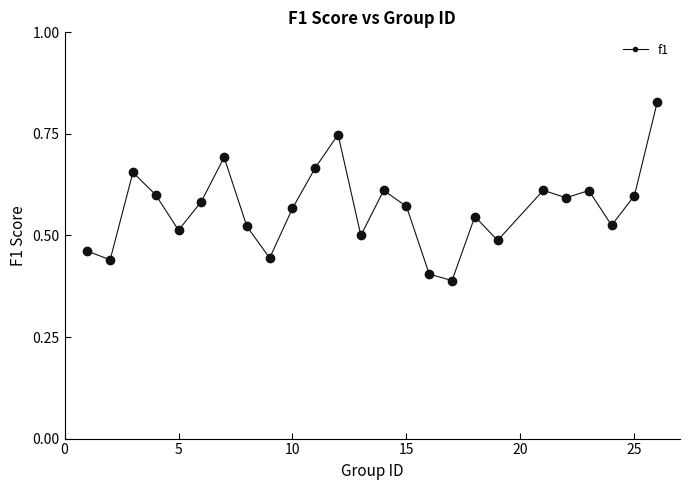

What is the sum of all values?

14.2